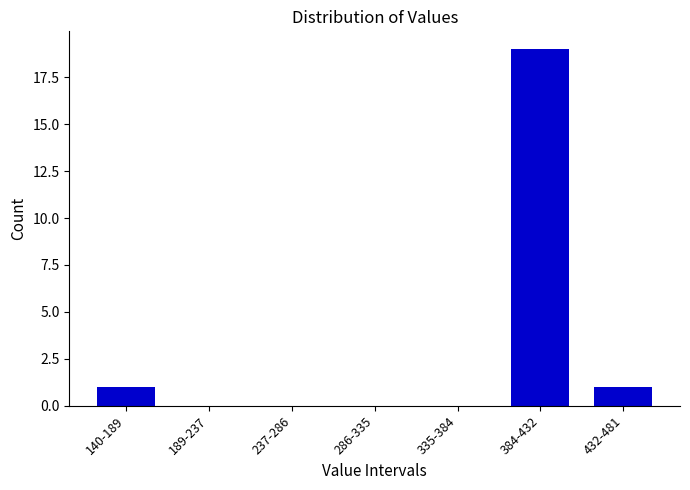

Reading left to right, transcribe all the data shown in this chart.

140-189=1	189-237=0	237-286=0	286-335=0	335-384=0	384-432=19	432-481=1